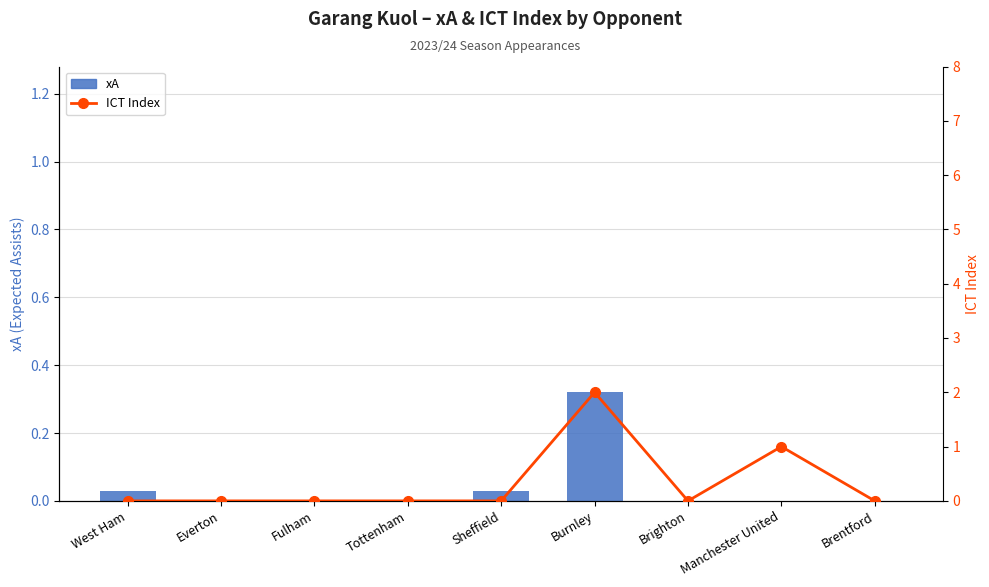

List the series in order of their overall mean, lowest first.

xA, ICT Index